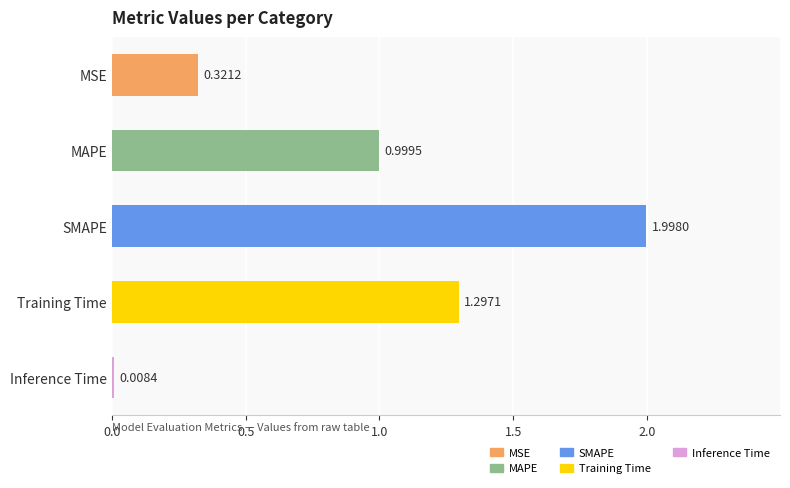

What is the change in value from MAPE to Training Time?

+0.3